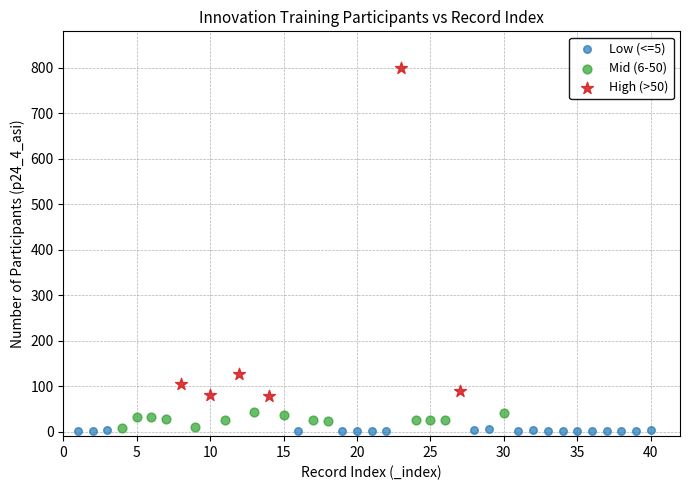

Which series has the widest spread of Y values?

High (>50)